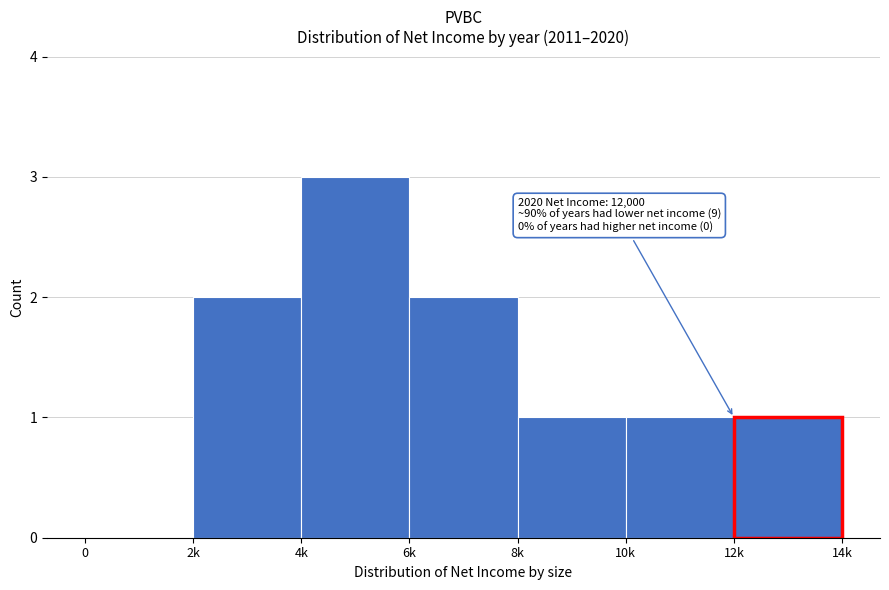

Reading left to right, what are all the values shown in this chart?

0=0	2k=2	4k=3	6k=2	8k=1	10k=1	12k=1